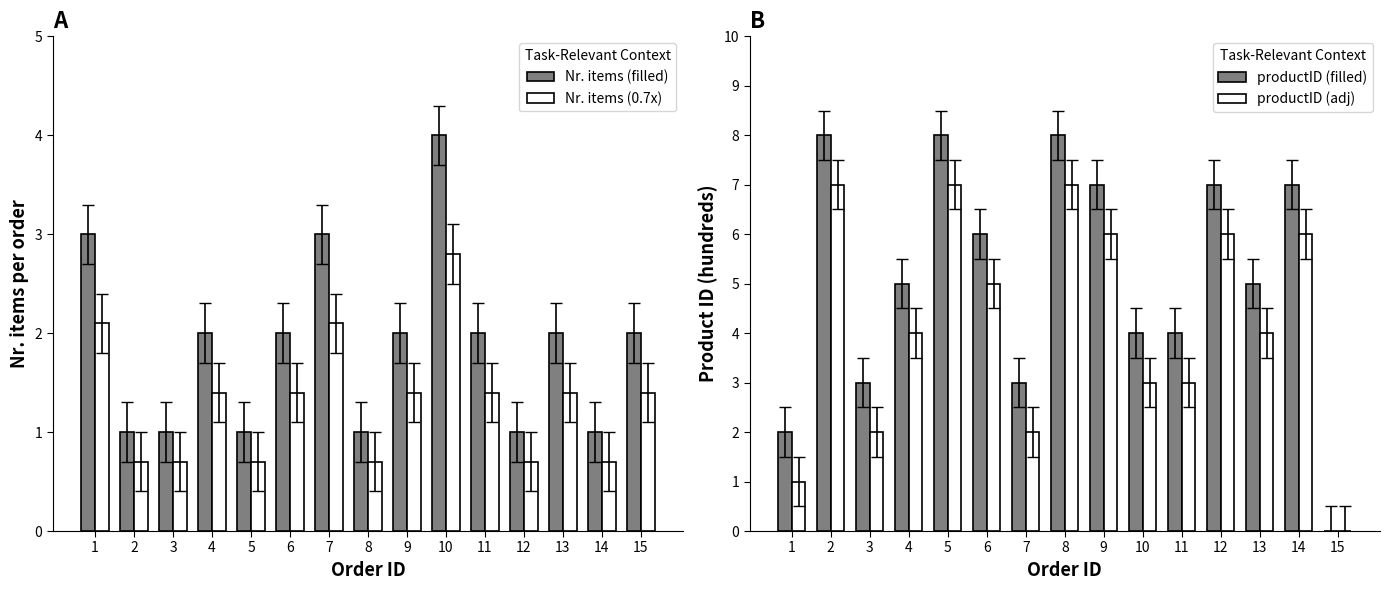

What is the sum of all productID (hundreds) values?

77.0